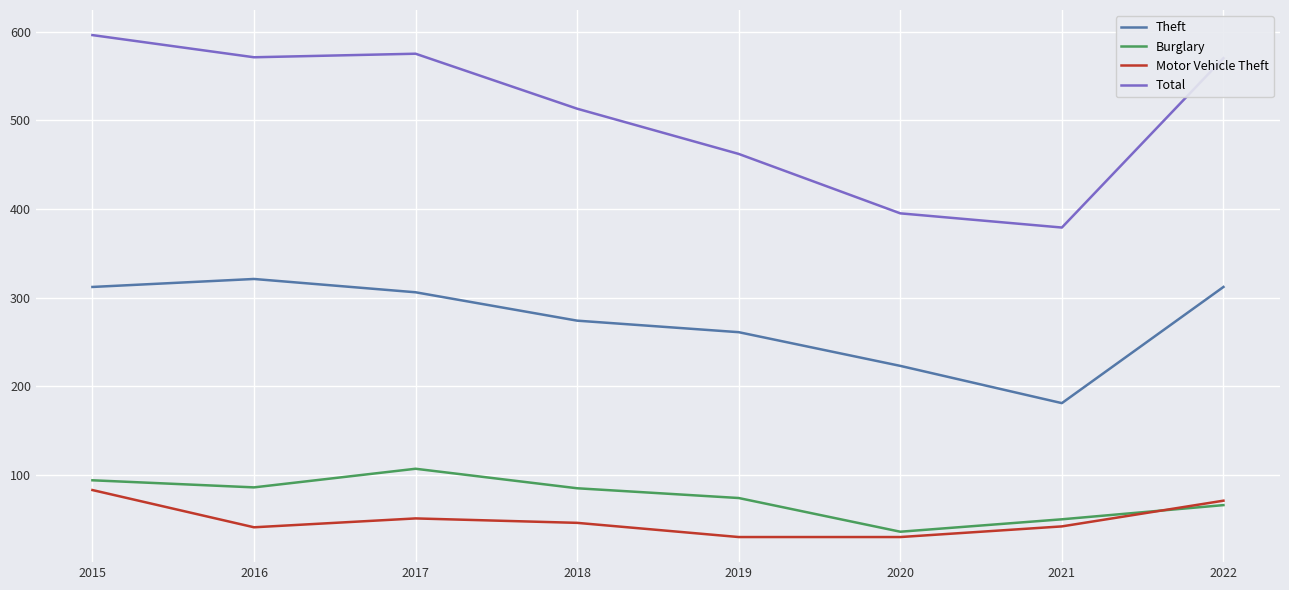

How many lines are shown in the chart?

4